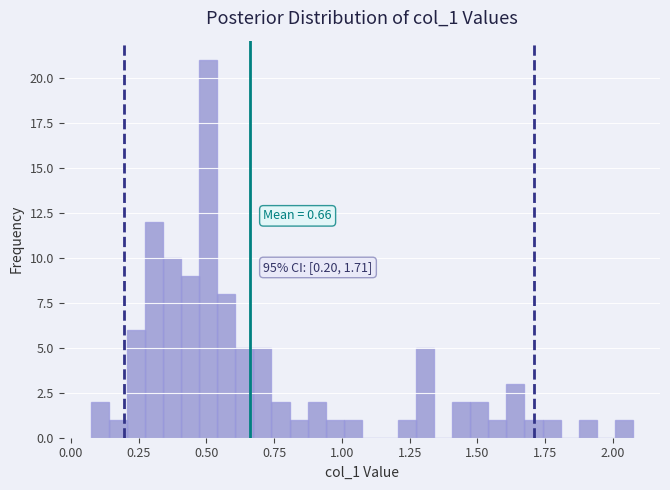

Read against the x-axis, roughly where is the centre of the tallest bar?

0.50